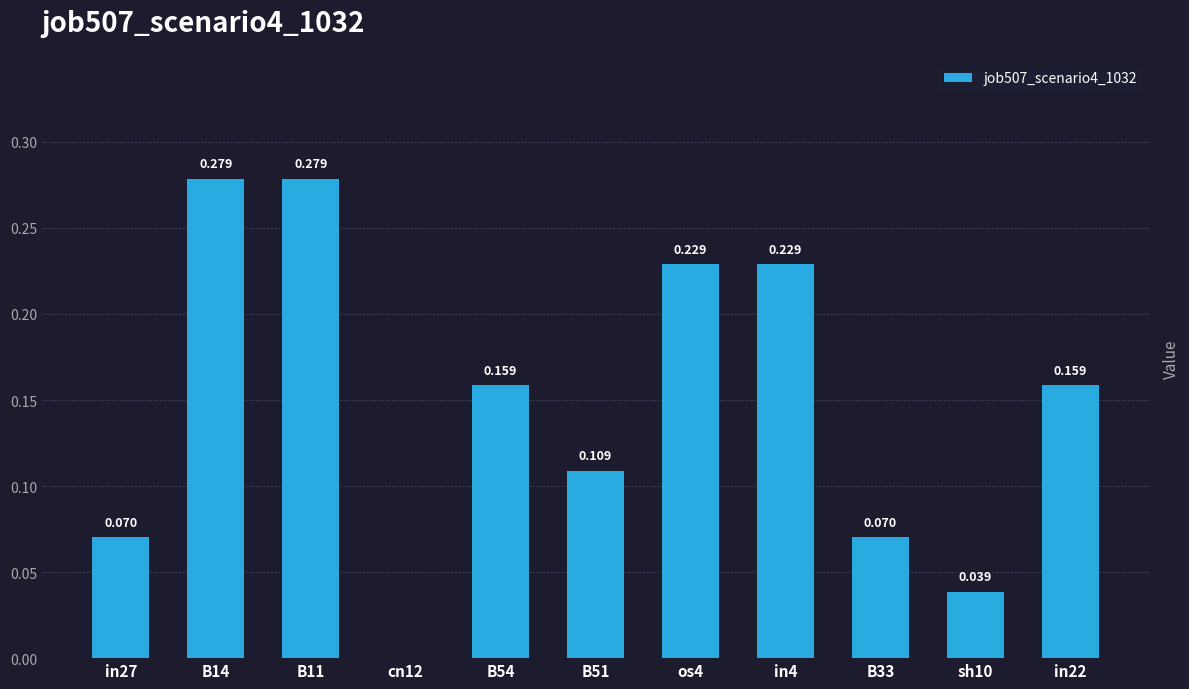

At which label is the value closest to 0?

cn12